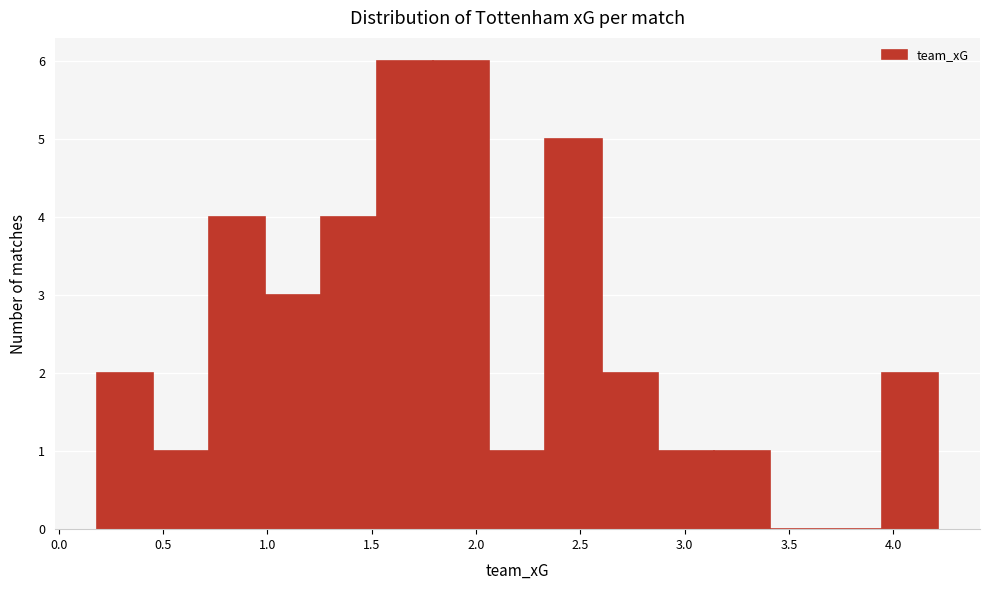

Reading left to right, list every bar in this chart as the range it spans on the x-axis followed by its height. Neither the bar edges nor the heights are printed on the chart, so give them approximately, as read against the axes.

0.20 to 0.45: 2
0.45 to 0.70: 1
0.70 to 1.00: 4
1.00 to 1.25: 3
1.25 to 1.55: 4
1.55 to 1.80: 6
1.80 to 2.05: 6
2.05 to 2.35: 1
2.35 to 2.60: 5
2.60 to 2.85: 2
2.85 to 3.15: 1
3.15 to 3.40: 1
3.40 to 3.70: 0
3.70 to 3.95: 0
3.95 to 4.20: 2